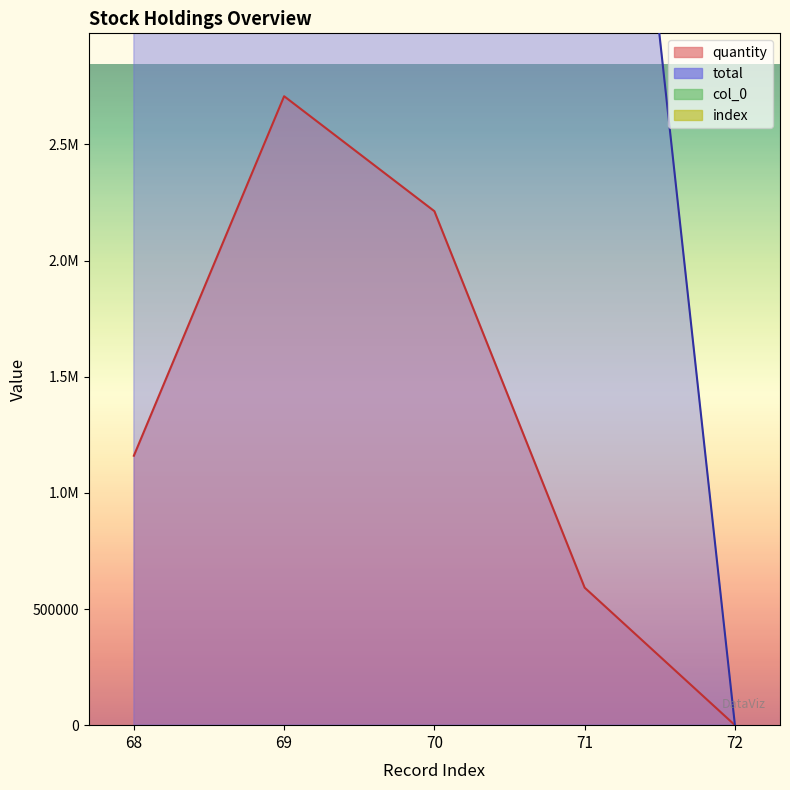

At which category is the sum across all series the highest?

69